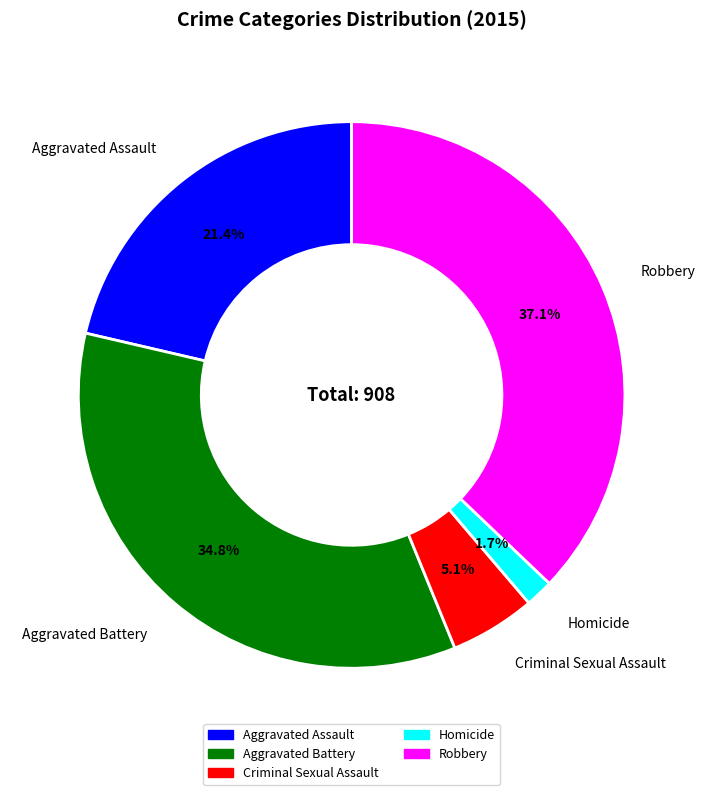

Rank the categories by value from highest to lowest.

Robbery, Aggravated Battery, Aggravated Assault, Criminal Sexual Assault, Homicide